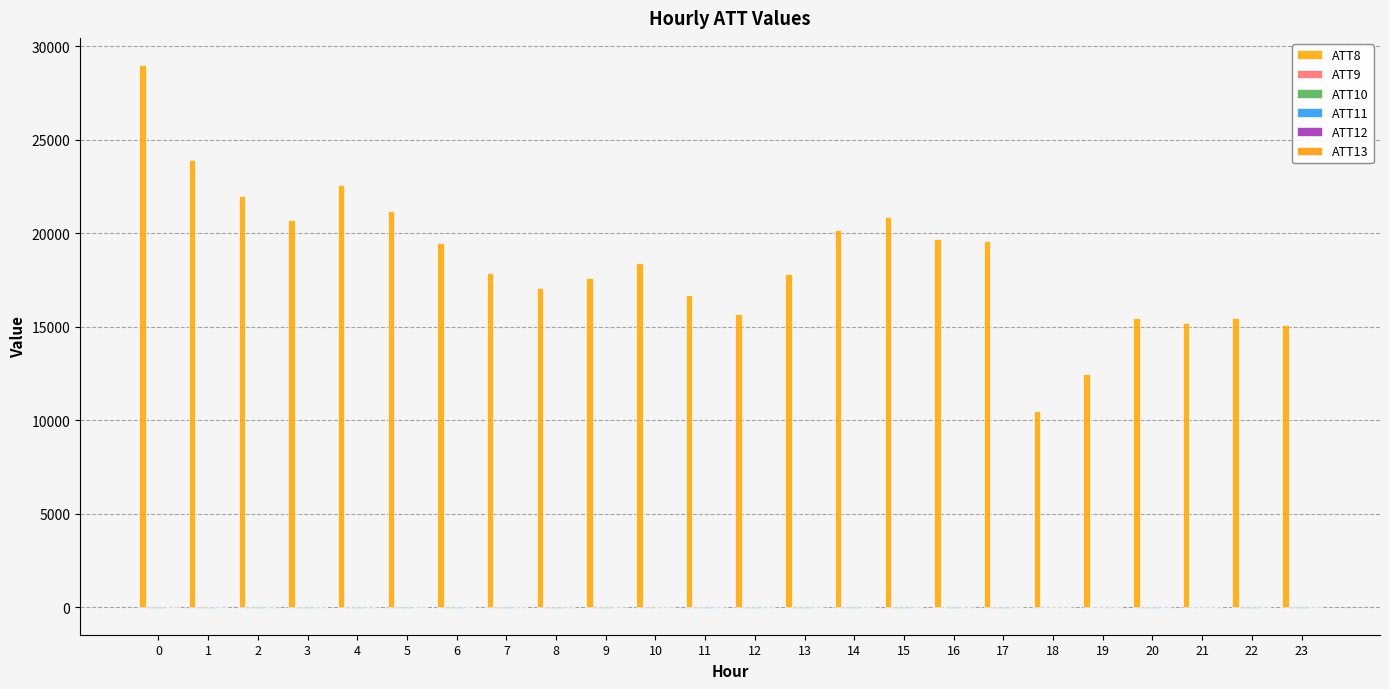

Rank the categories by ATT11 value from lowest to highest.

0, 1, 2, 3, 4, 5, 6, 7, 8, 9, 11, 12, 13, 14, 15, 16, 17, 20, 22, 23, 10, 19, 18, 21